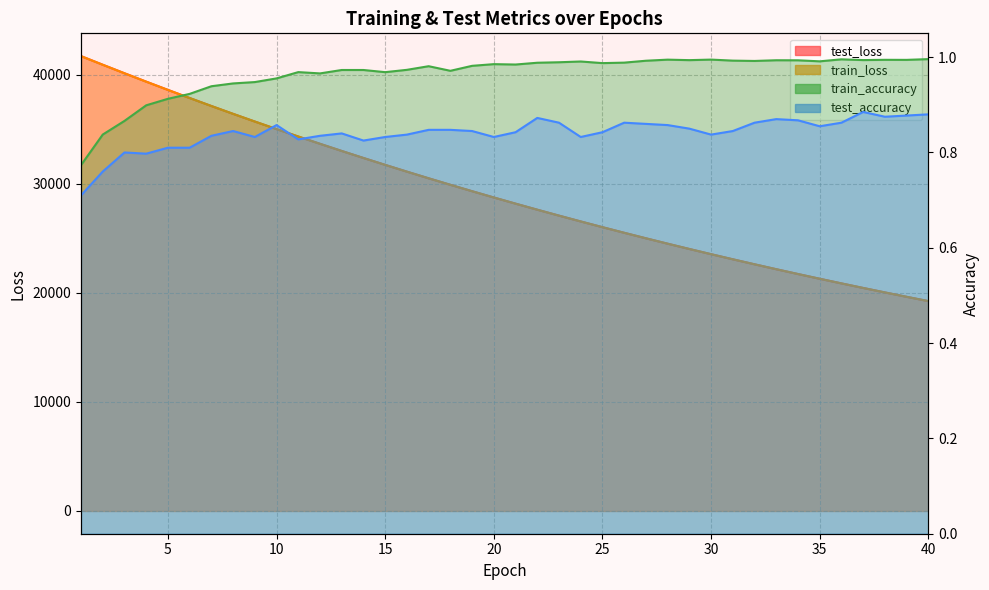

How many series are shown in this chart?

4